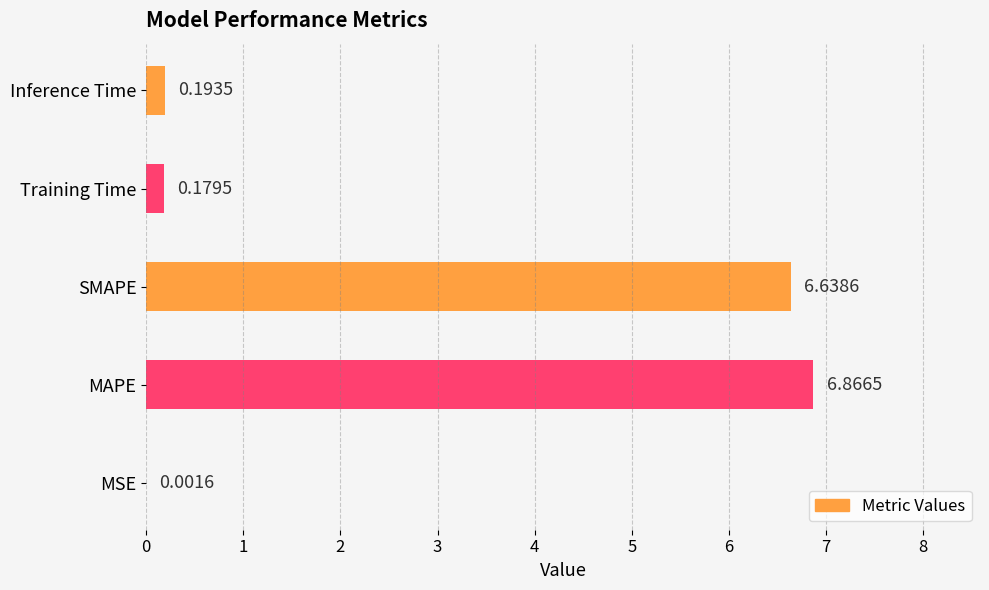

Between MAPE and MSE, which is larger?

MAPE